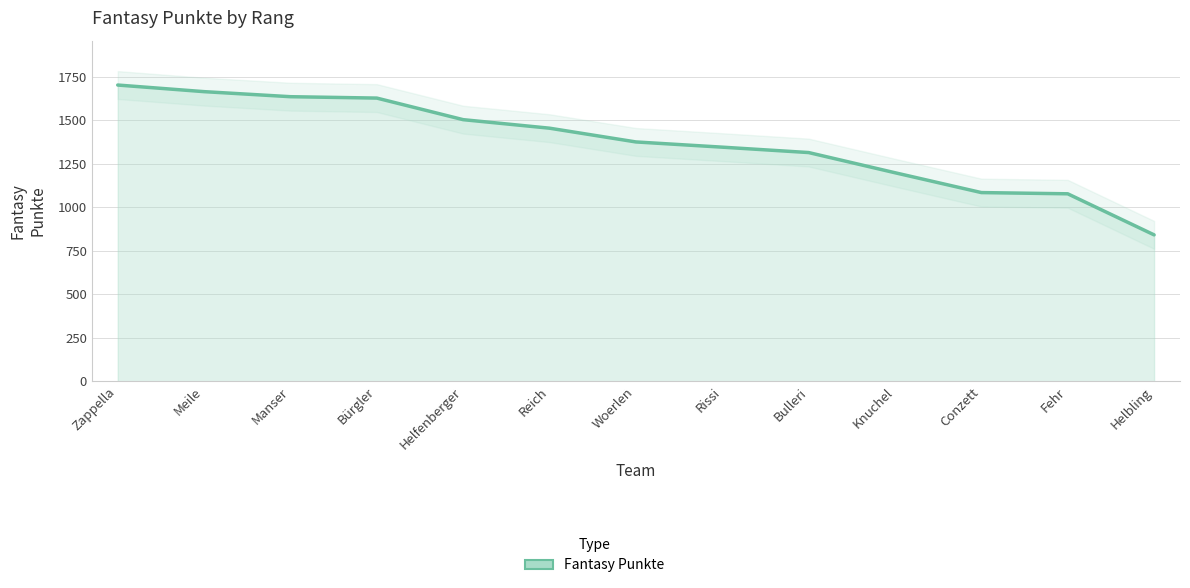

List the labels in order of value, largest first.

Zappella, Meile, Manser, Bürgler, Helfenberger, Reich, Woerlen, Rissi, Bulleri, Knuchel, Conzett, Fehr, Helbling